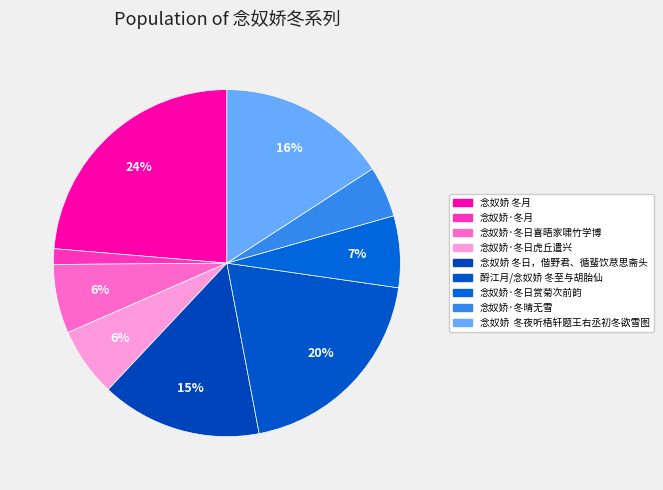

What is the largest slice in the pie chart?

念奴娇 冬月